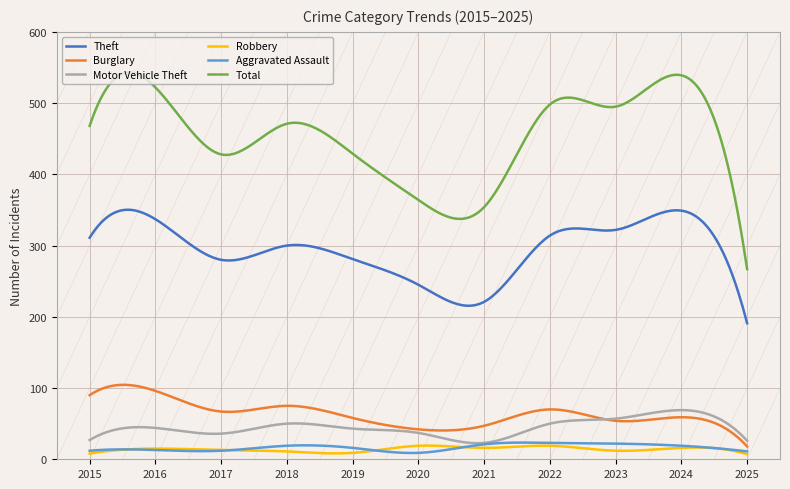

Which series has the largest total across all categories?

Total